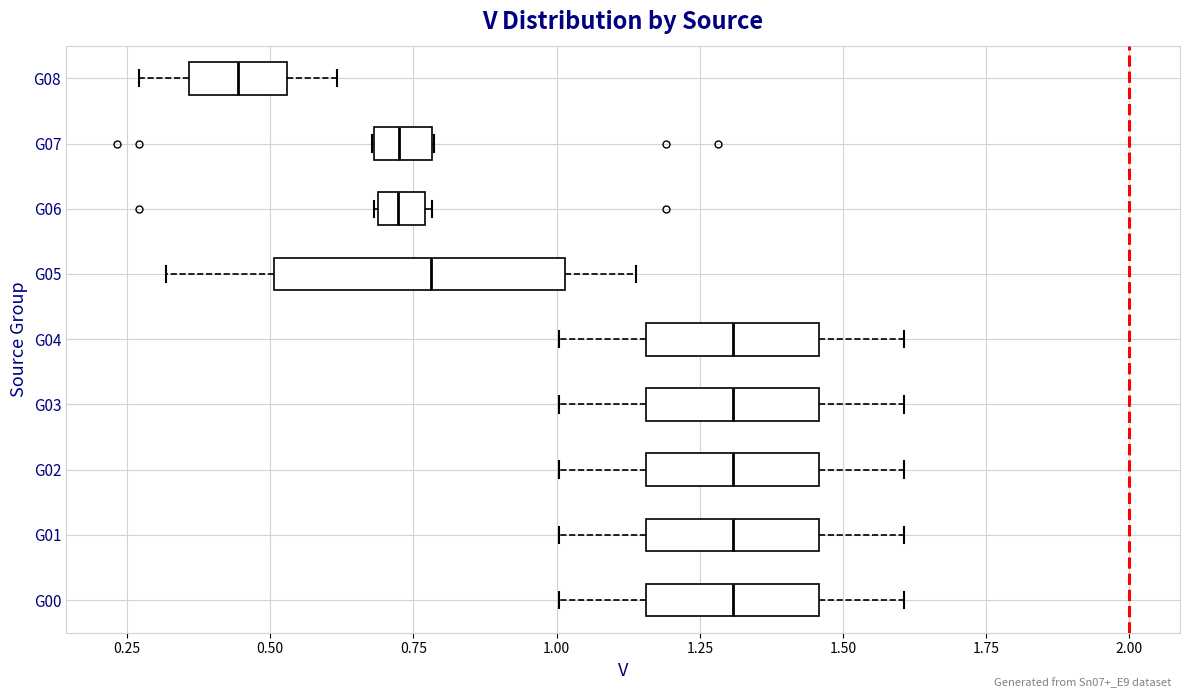

Where does the right whisker of the box for G08 end on the x-axis? The values are not printed on the chart, so give them approximately, as read against the axis.

0.60